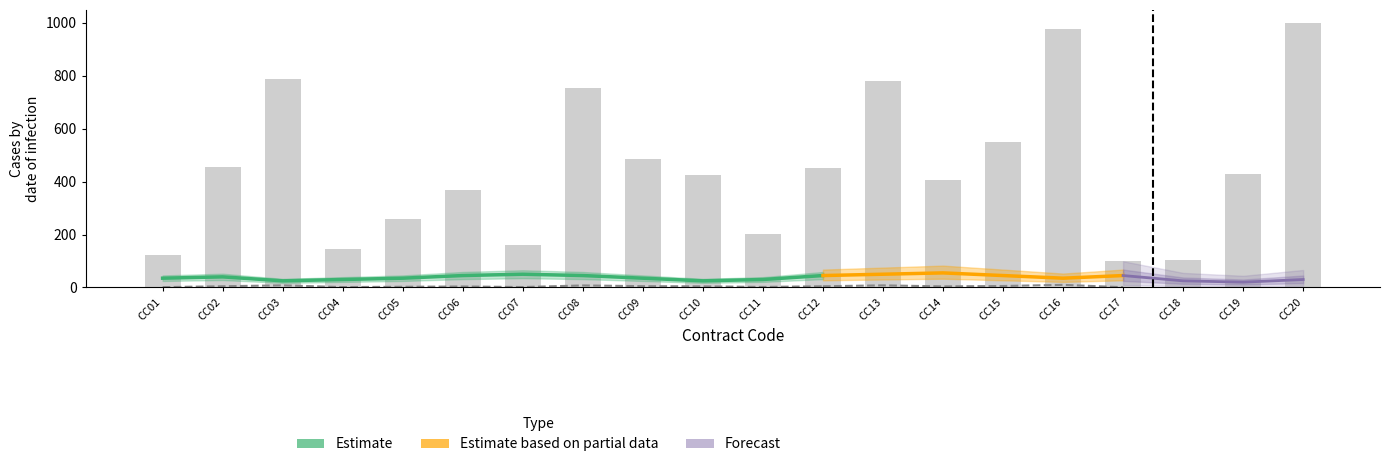

Which has a higher value, CC18 or CC20?

CC20